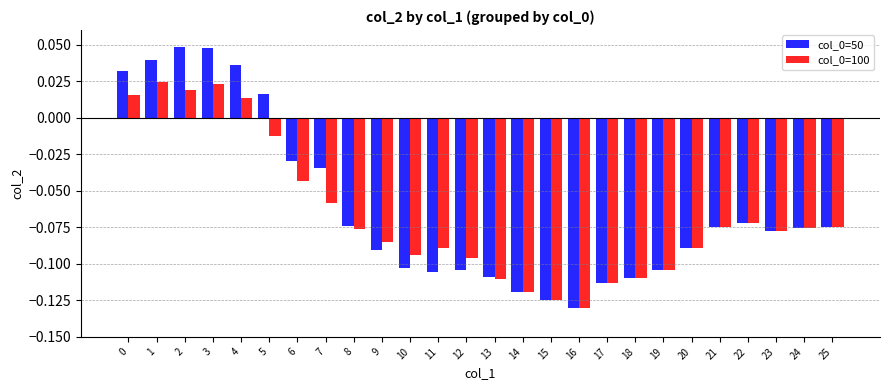

What is the sum of all col_0=100 values?

-1.7